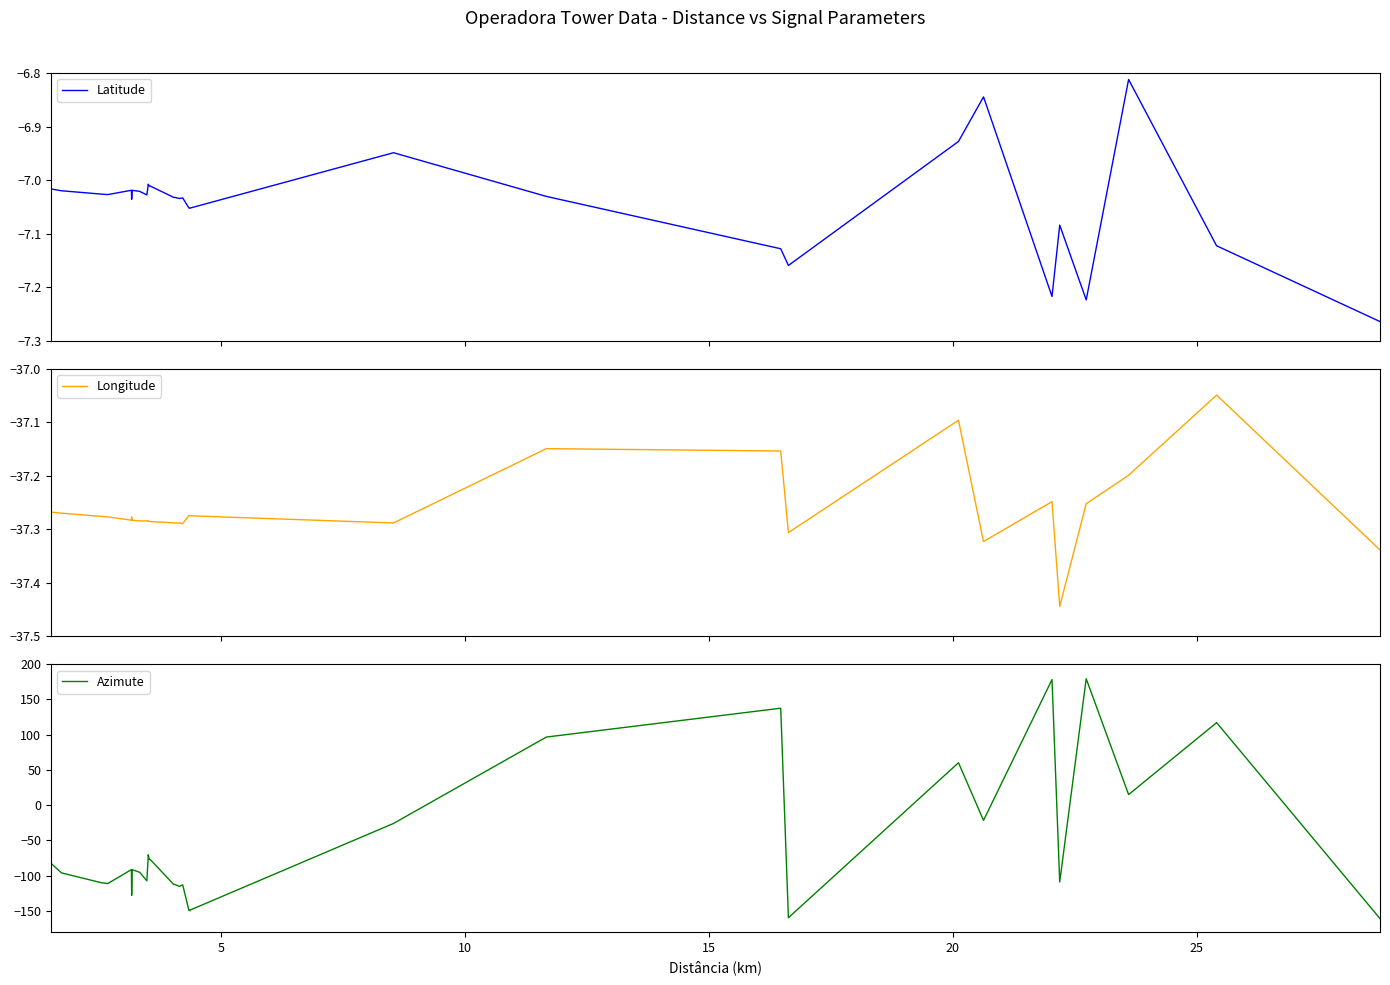

At how many categories does at least one series exceed -83?

40